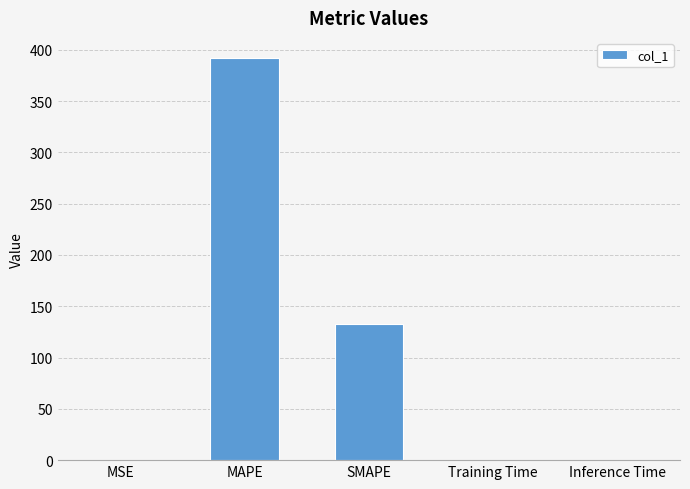

What is the change in value from SMAPE to Inference Time?

-132.4